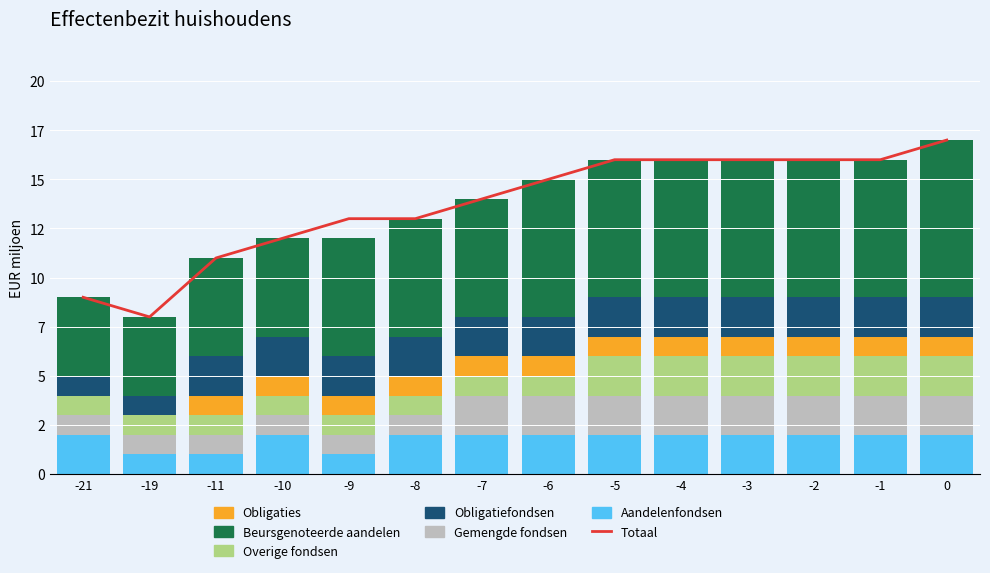

What is the sum of the Gemengde fondsen values at 0 and -1?

4